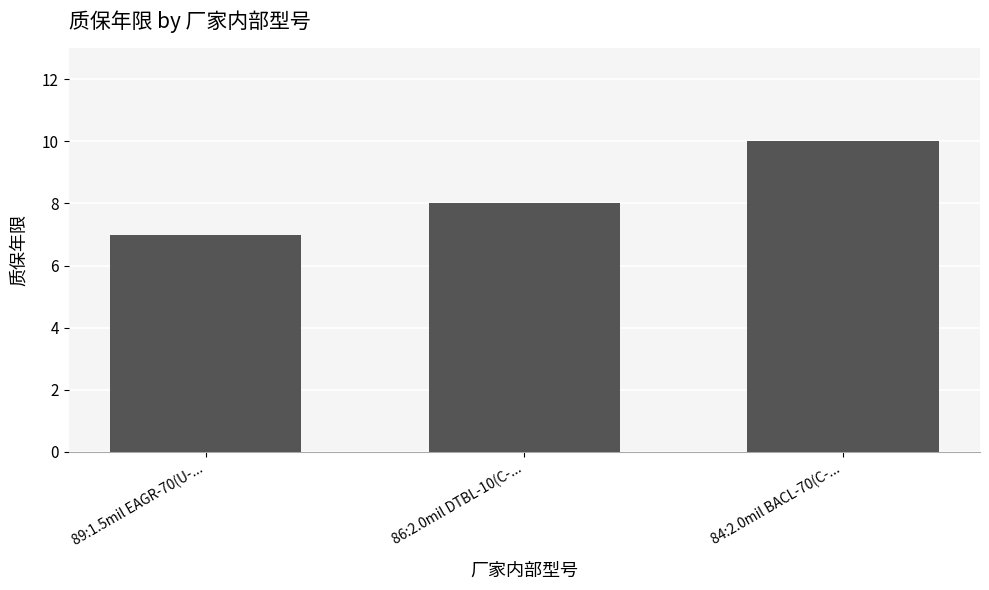

Which category has the highest value across all series?

84:2.0mil BACL-70(C-...